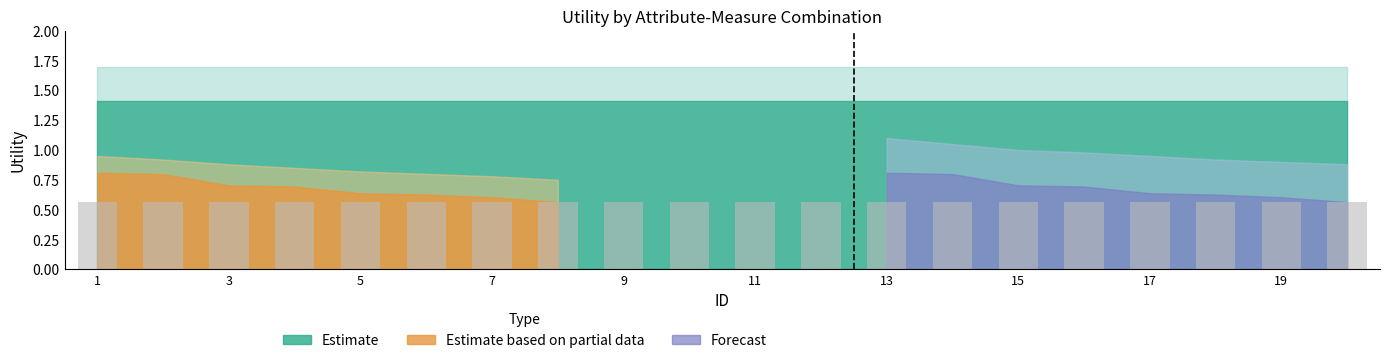

The Estimate series shows 2.1 at 18. True or false?

False